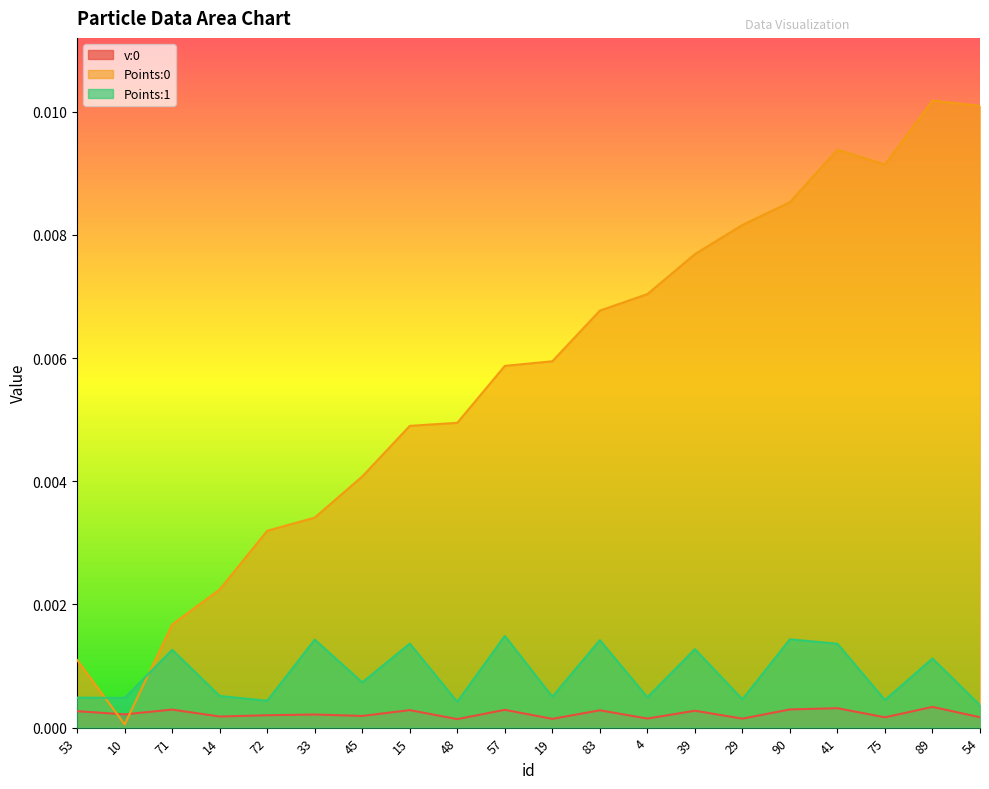

Where is Points:1 nearest to the value 0?

54